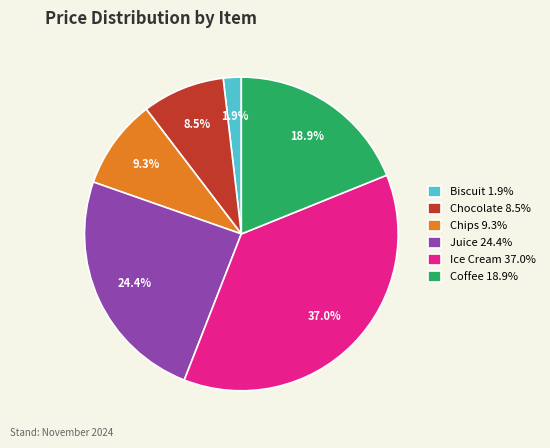

Rank the categories by value from lowest to highest.

Biscuit, Chocolate, Chips, Coffee, Juice, Ice Cream